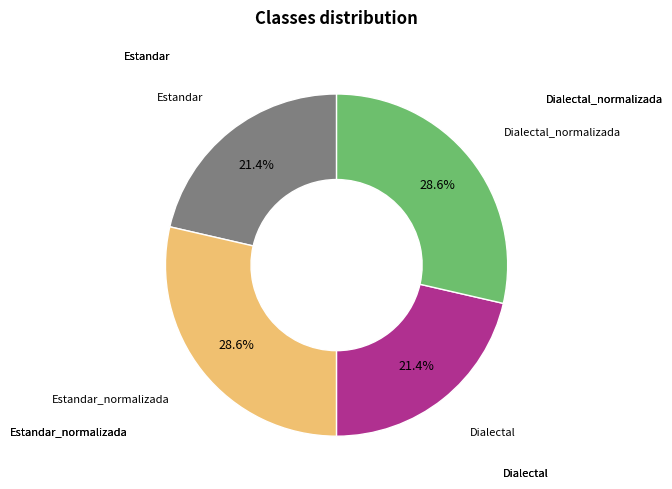

Does any single category account for the majority?

No